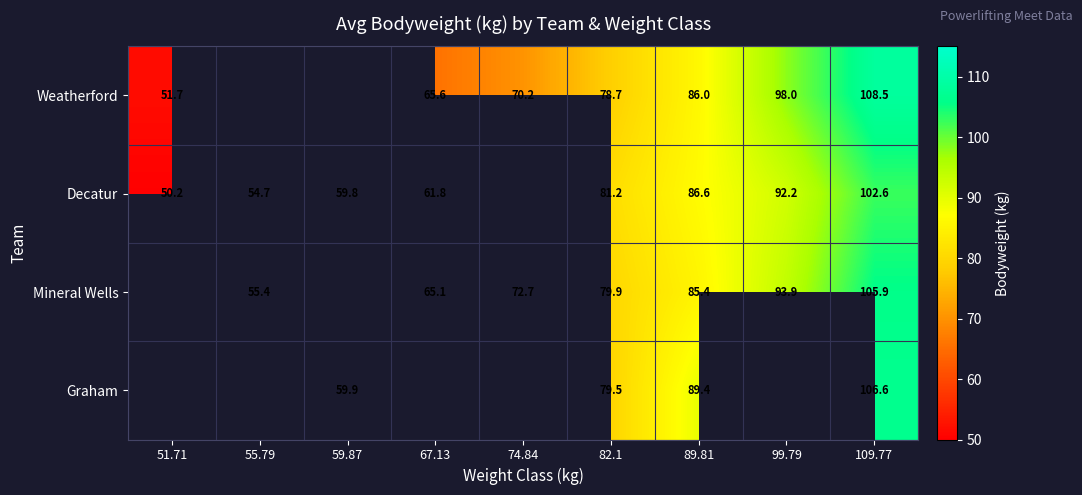

The Graham series shows 132.3 at 89.81. True or false?

False